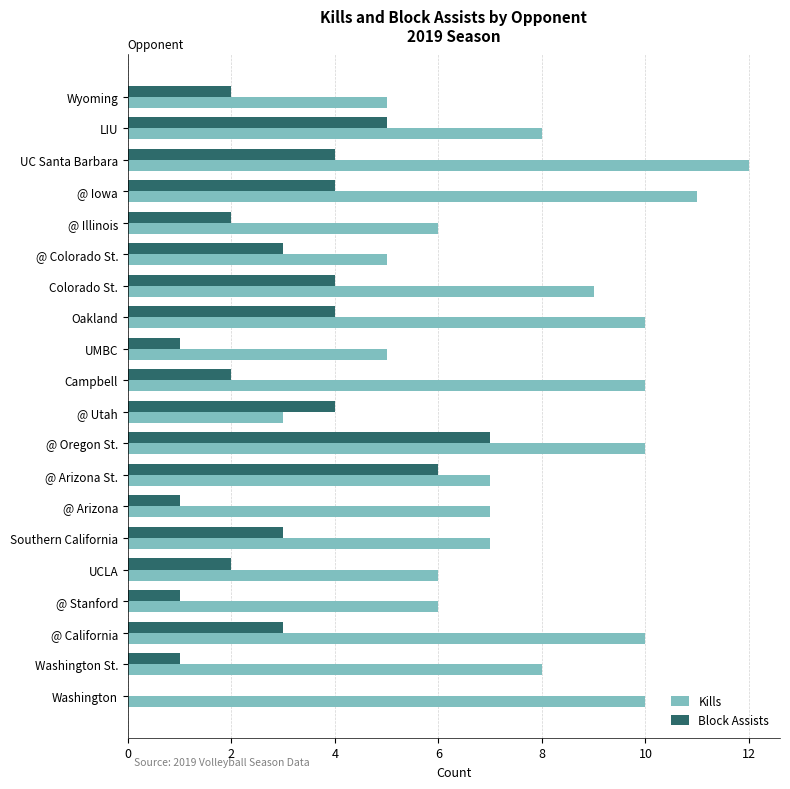

What is the approximate value of Block Assists at Oakland?

4